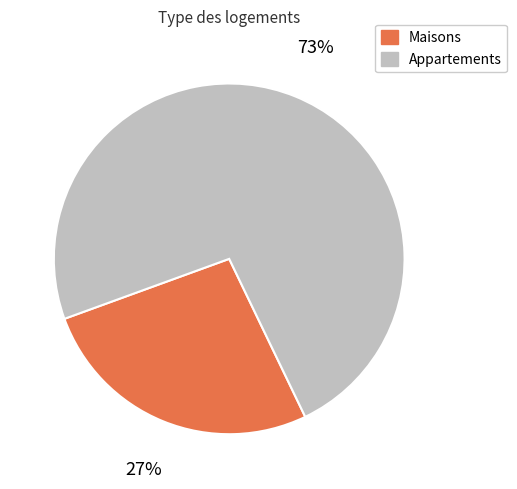

Does any single category account for the majority?

Yes